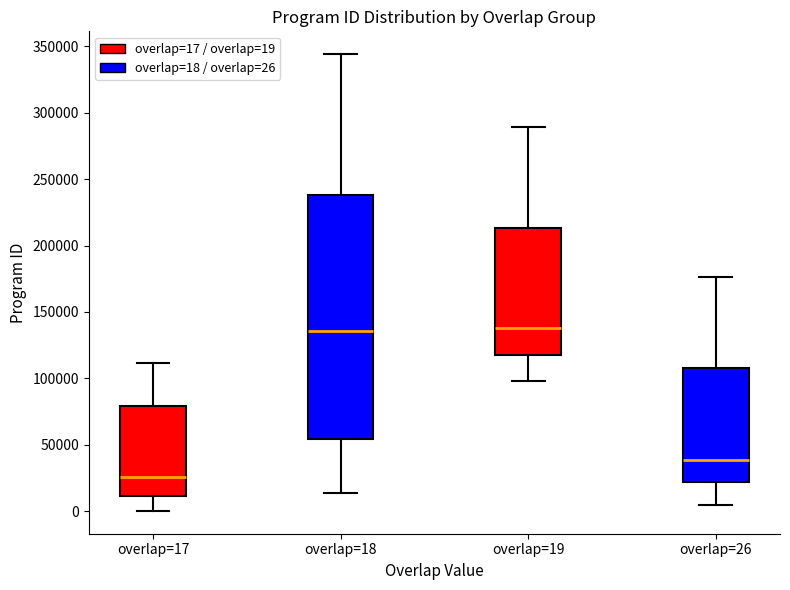

Which box's median line is the lowest?

overlap=17